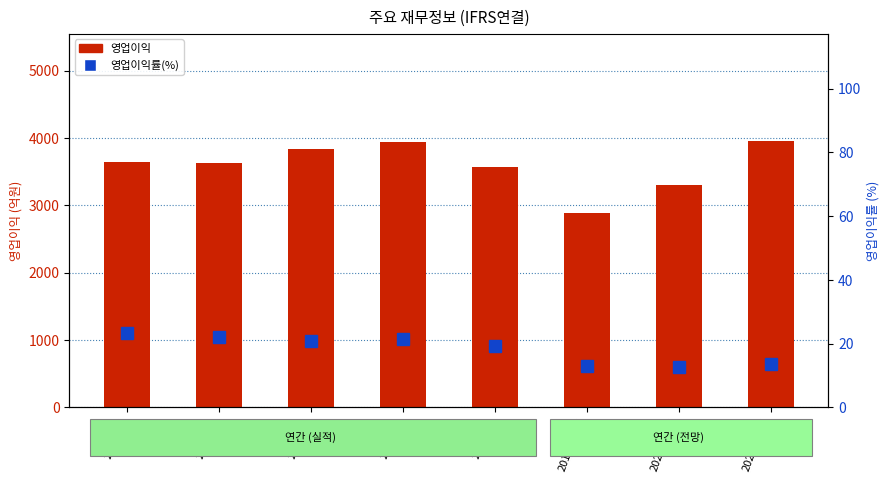

What is the label of the 6th bar from the right?

2016/12